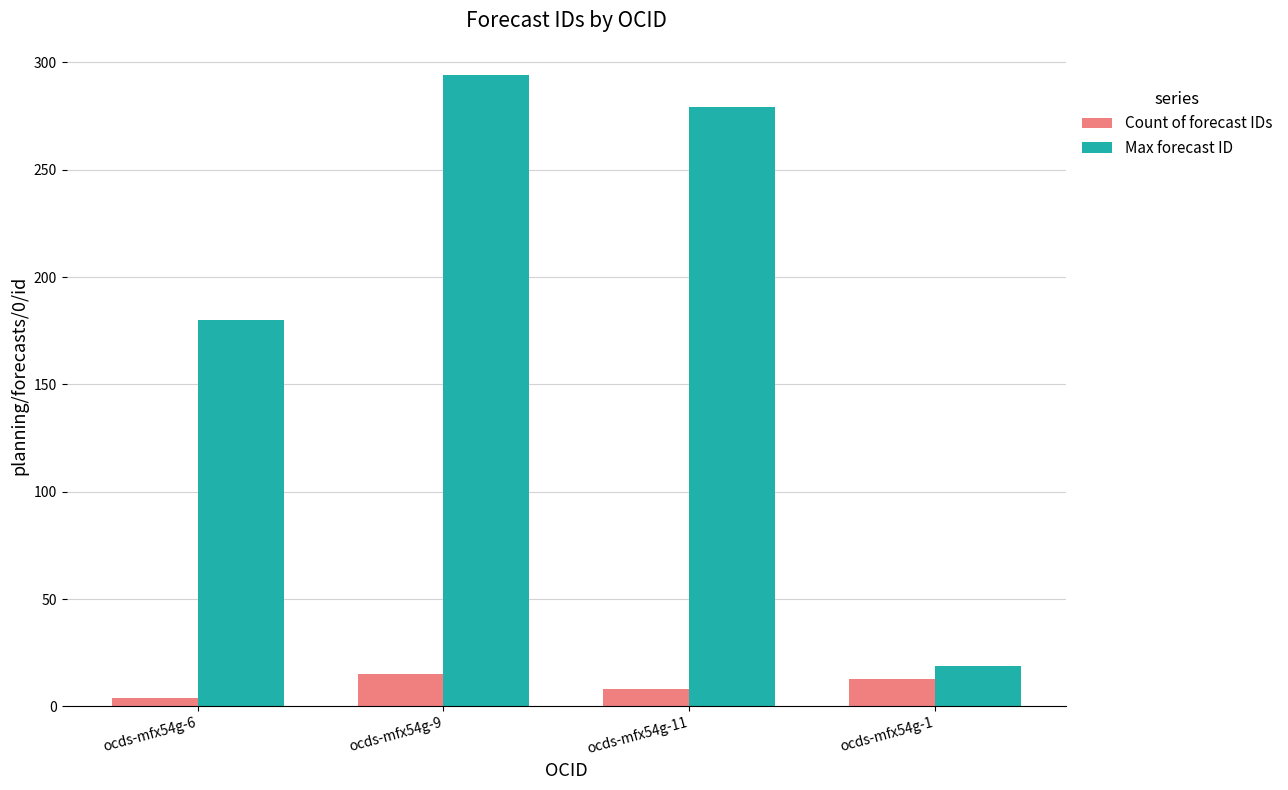

What are all the series names shown in the legend?

Count of forecast IDs, Max forecast ID